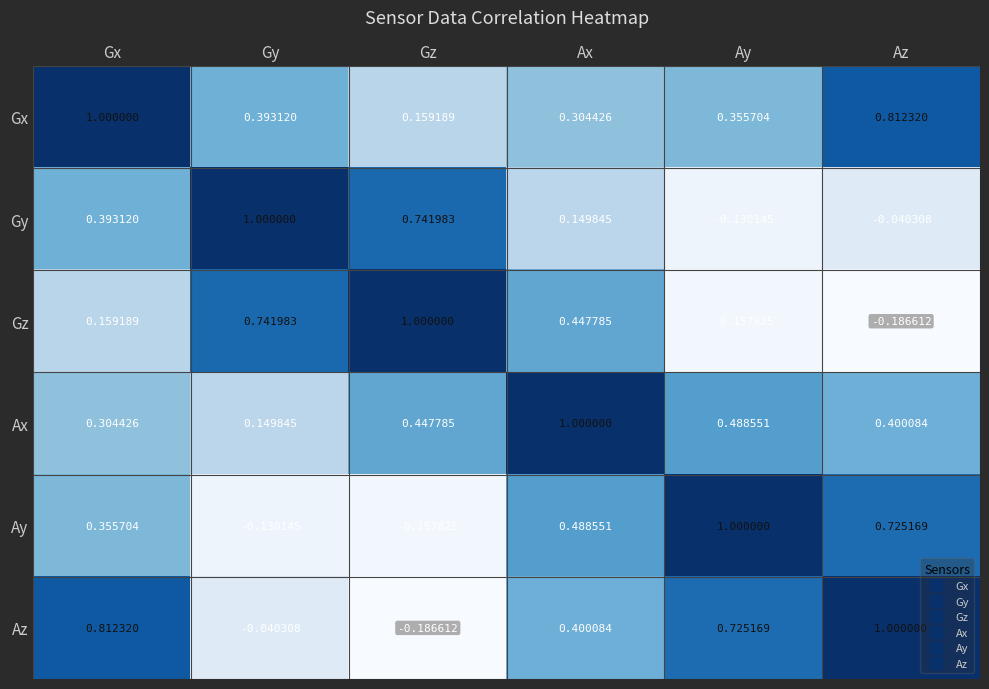

At which label does Ax reach its peak?

Ax